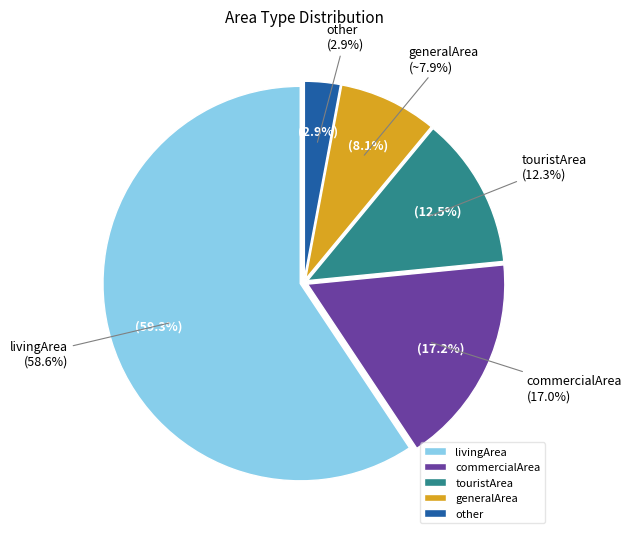

Which category has the smallest portion of the pie?

other